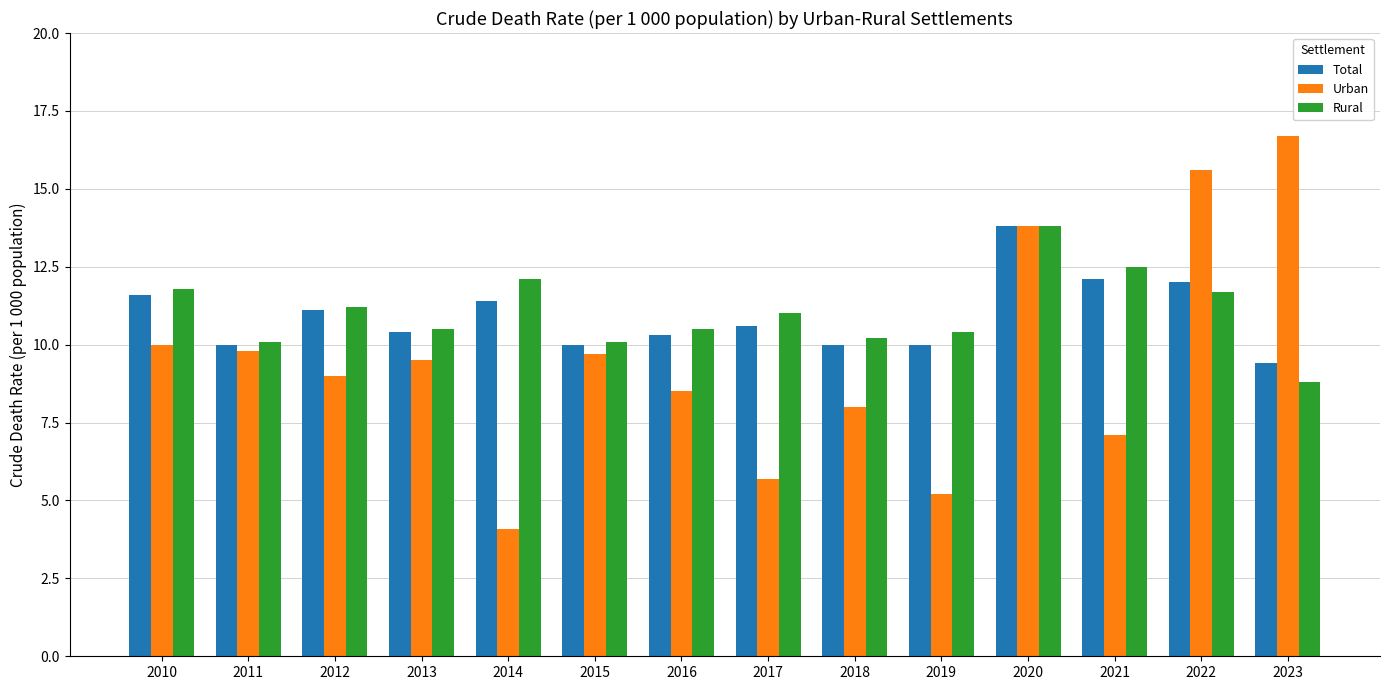

What is the sum of all Urban values?

132.7